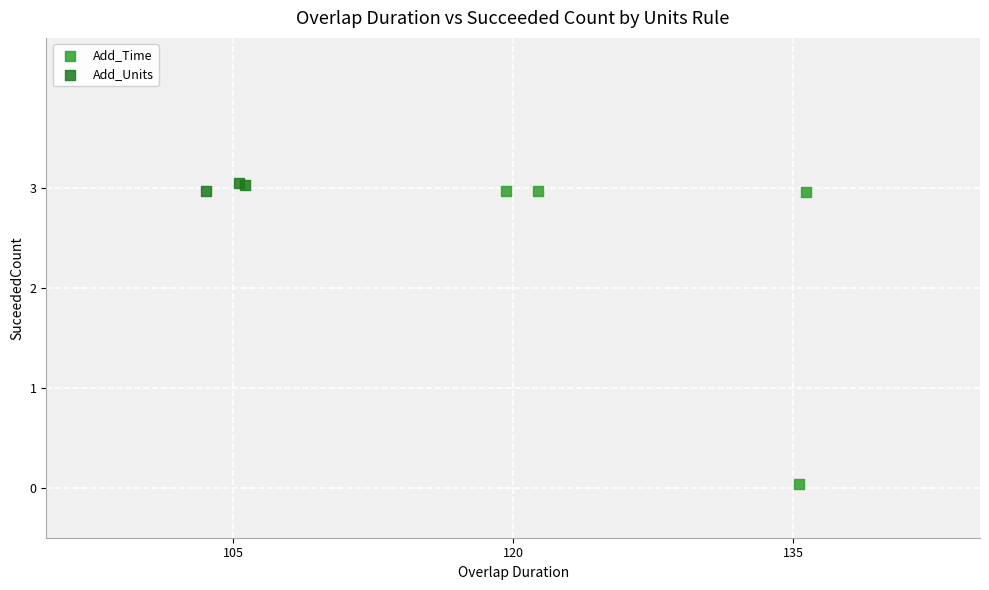

Which series has the widest spread of Y values?

Add_Time